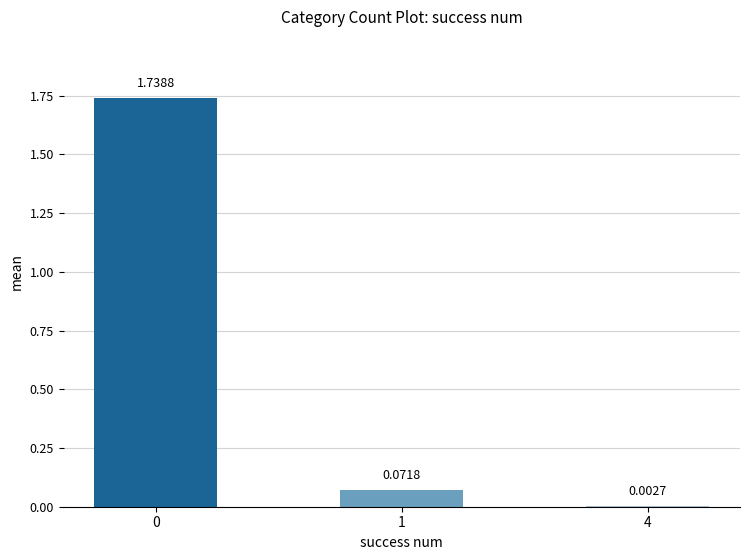

What is the change in value from 0 to 4?

-1.7